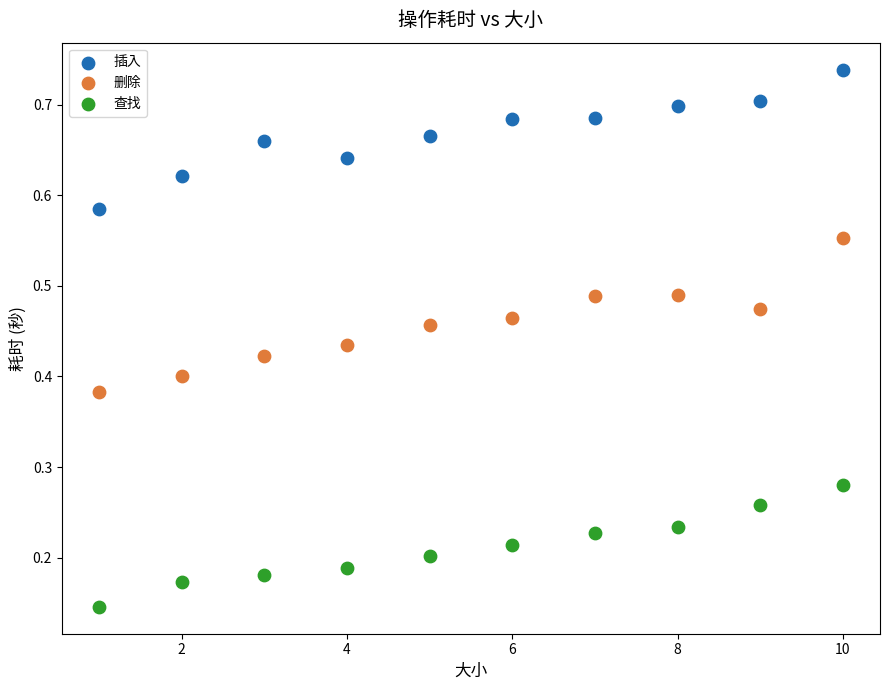

Which series reaches the maximum Y coordinate?

插入